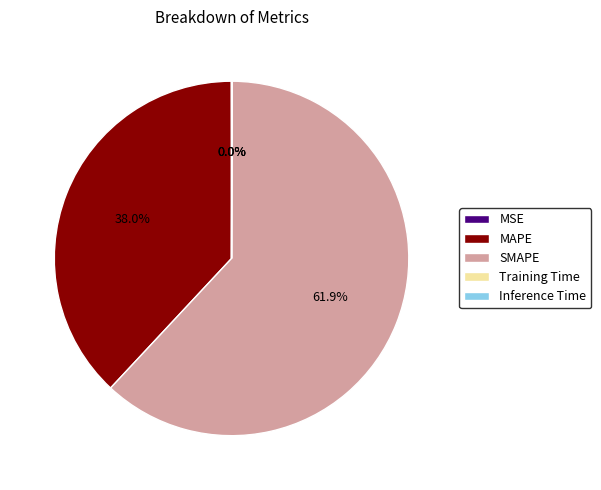

What is the ratio of the value at SMAPE to the value at MAPE?

1.6